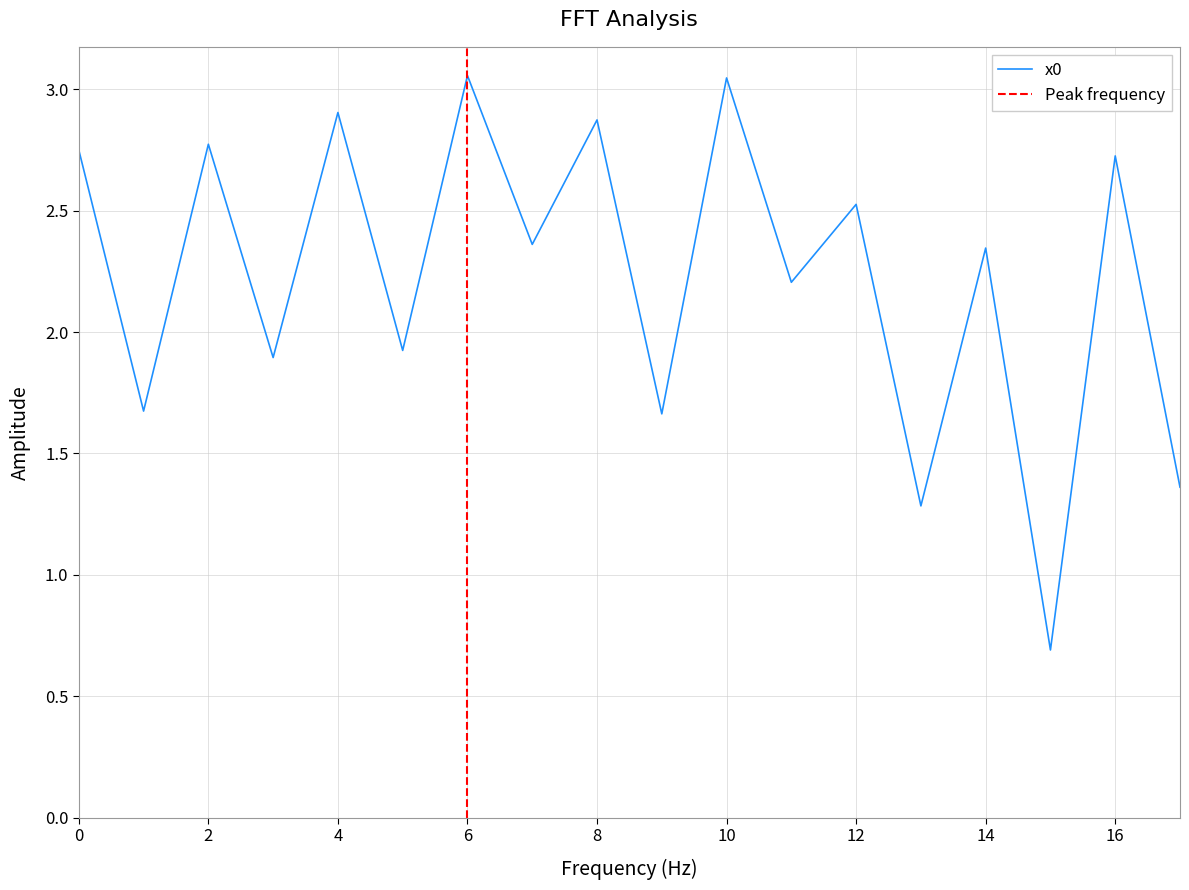

At which category does the chart reach its minimum across all series?

15